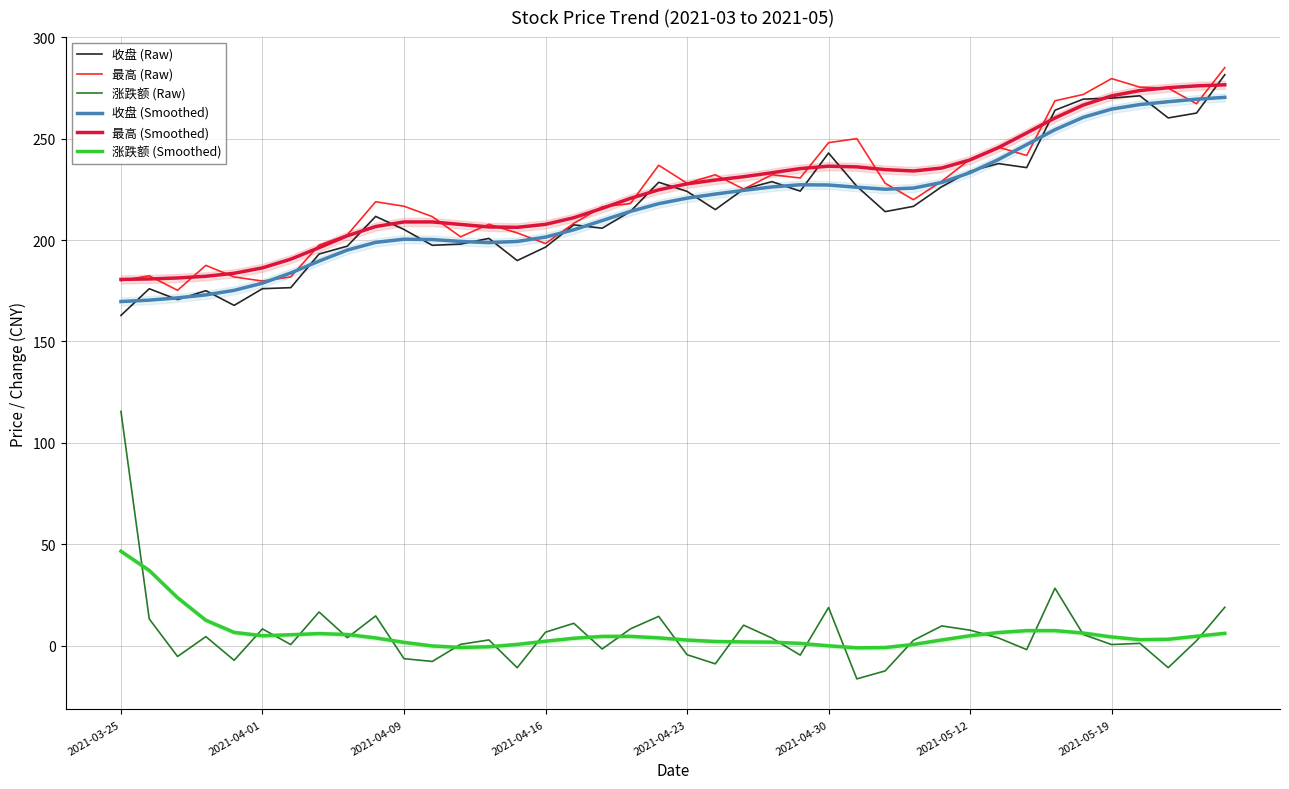

How many lines are shown in the chart?

6